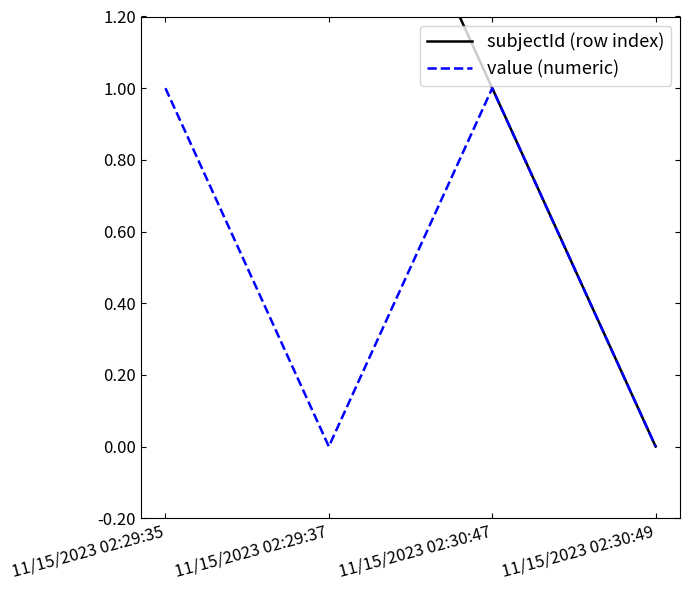

What is the total value across all series at 11/15/2023 02:29:37?

2